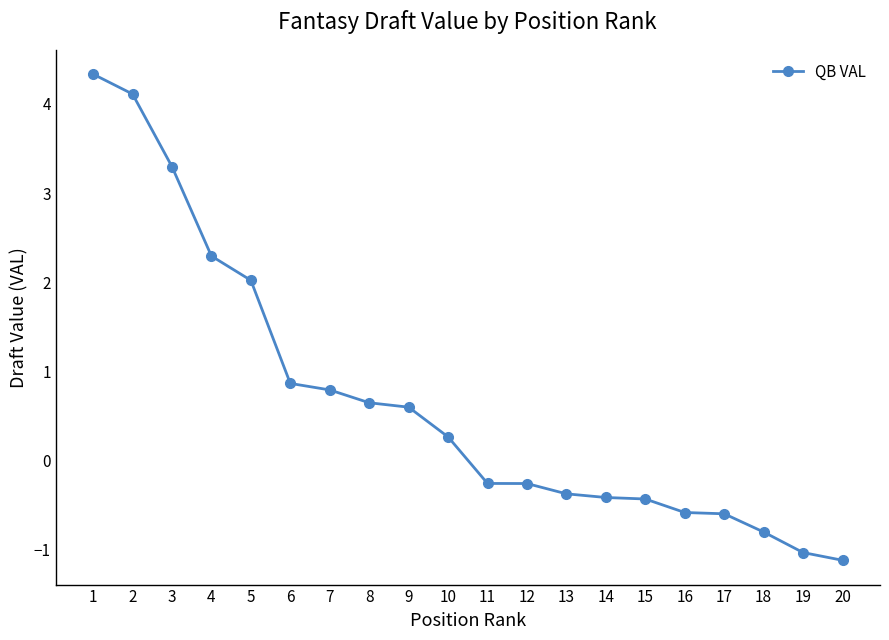

Does the chart display data point markers on the line(s)?

Yes